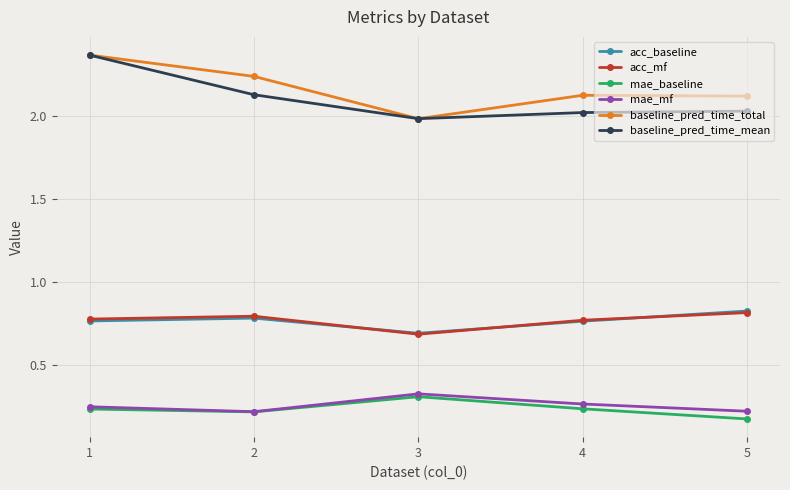

The mae_baseline series shows 0.4 at 1. True or false?

False